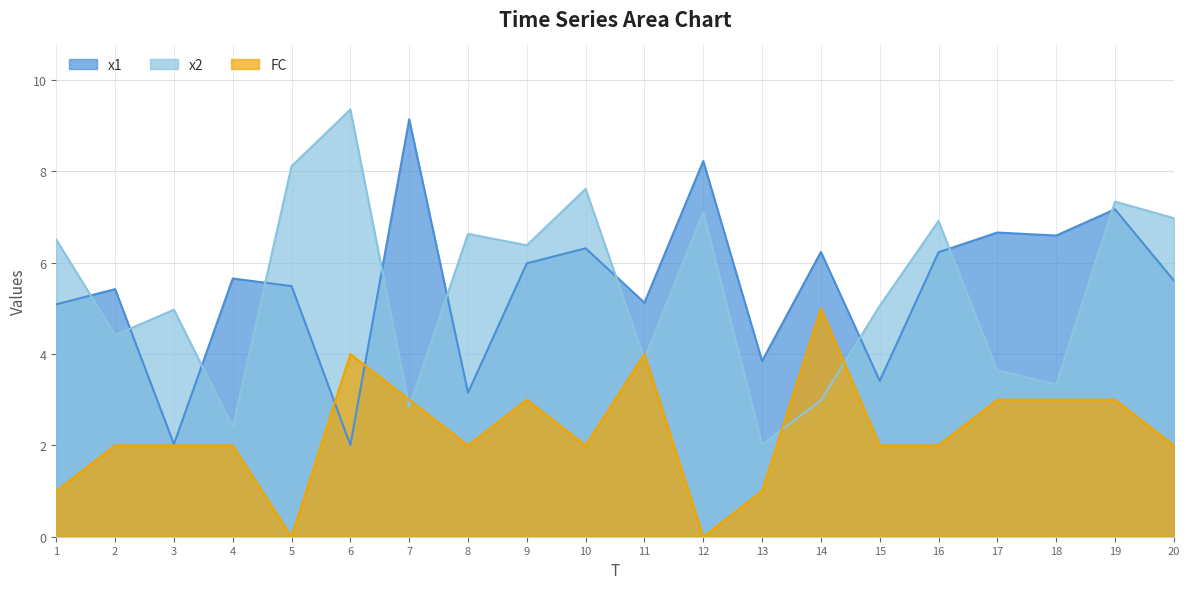

Which label corresponds to the largest value in the chart?

6